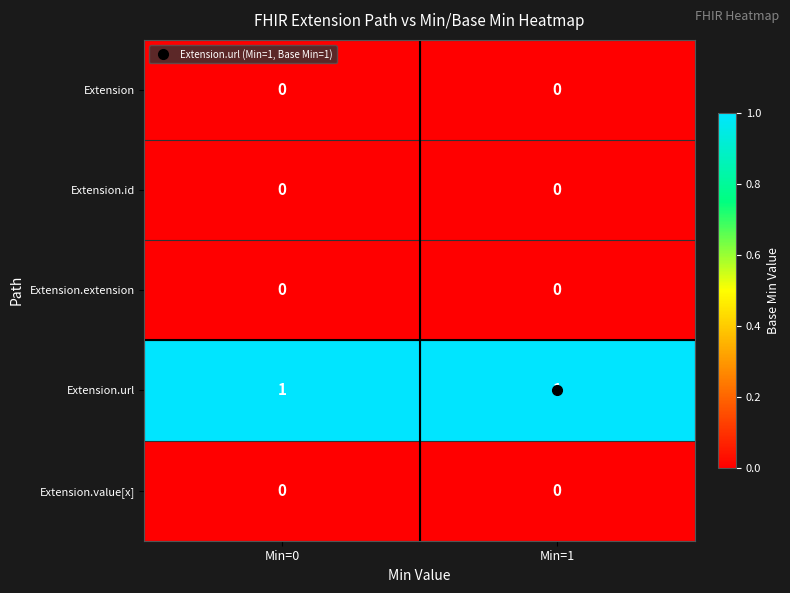

The value of Extension.extension at Min=1 is 0. True or false?

True